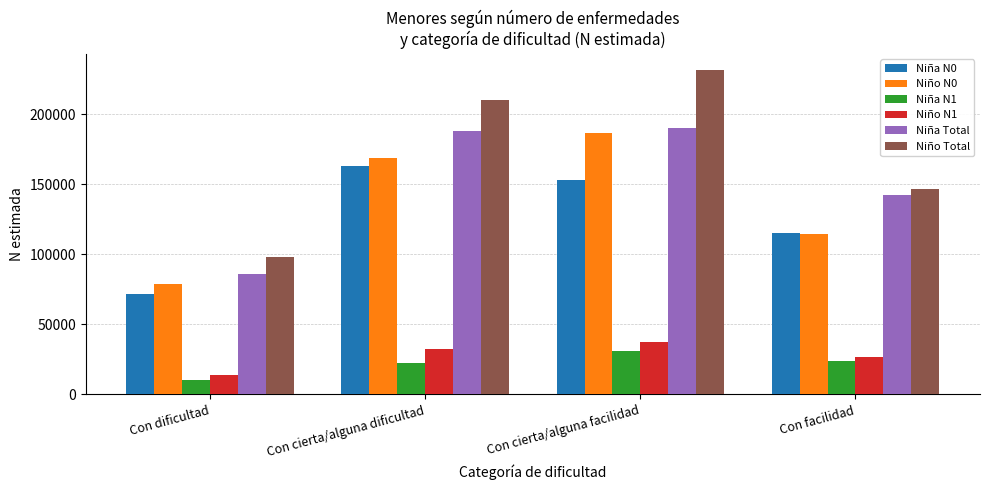

What is the label of the 4th bar from the right?

Con dificultad